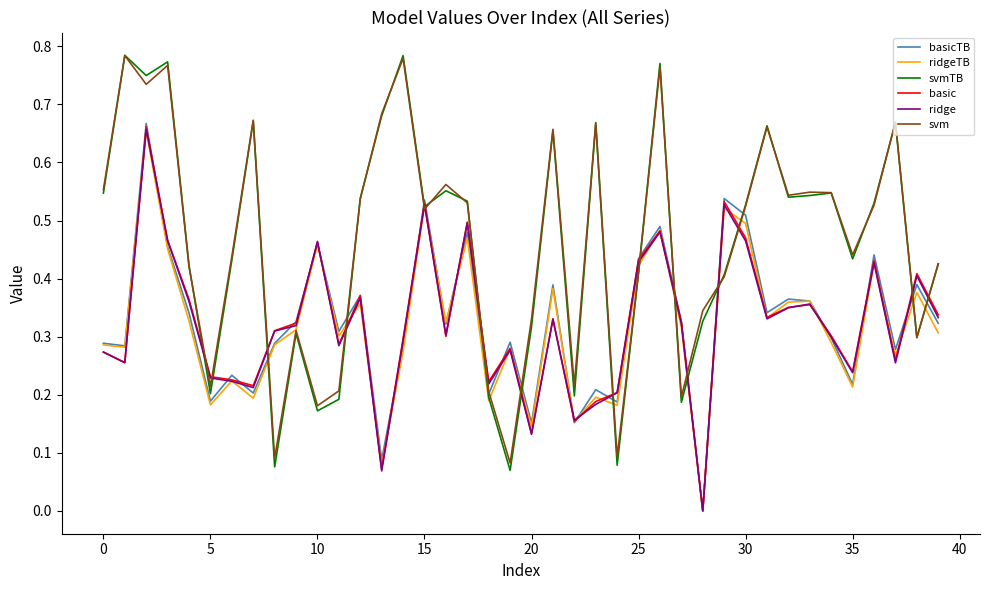

True or false: svm and svmTB intersect in this chart.

True